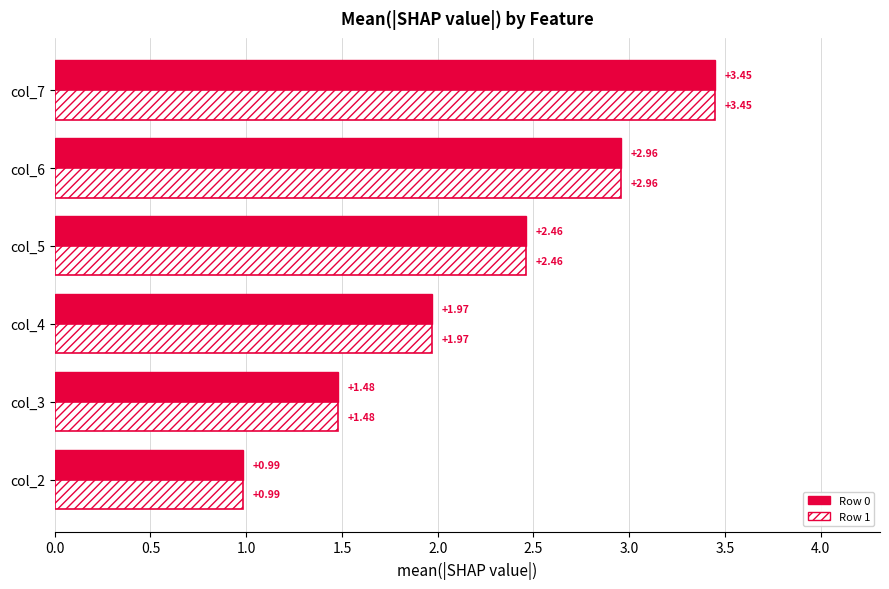

At how many categories does at least one series exceed 2?

3